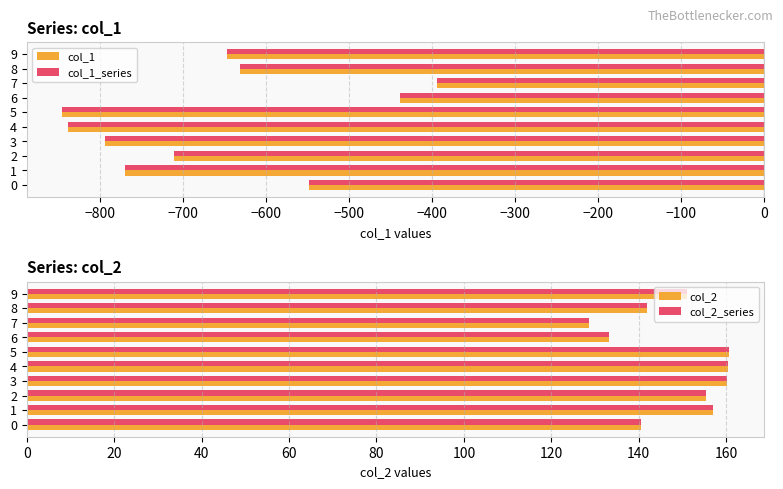

Rank the series by their maximum value, from highest to lowest.

col_2, col_2_series, col_1, col_1_series